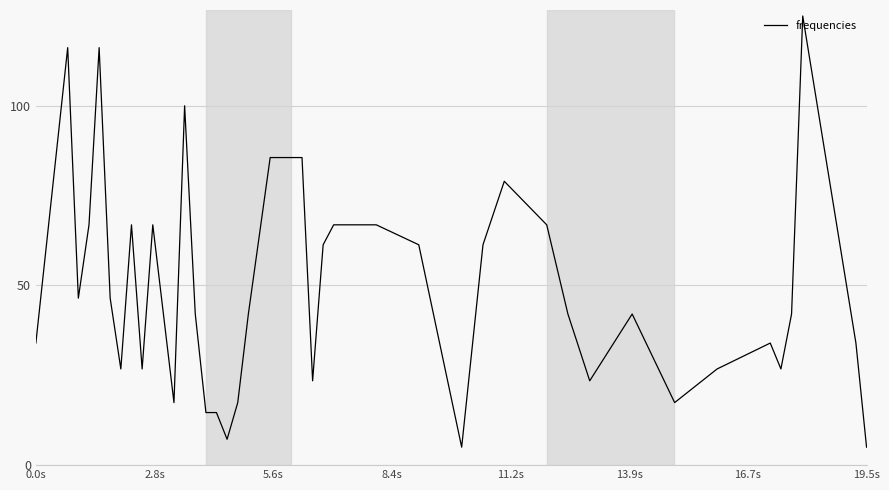

What is the maximum value shown in the chart?

125.0